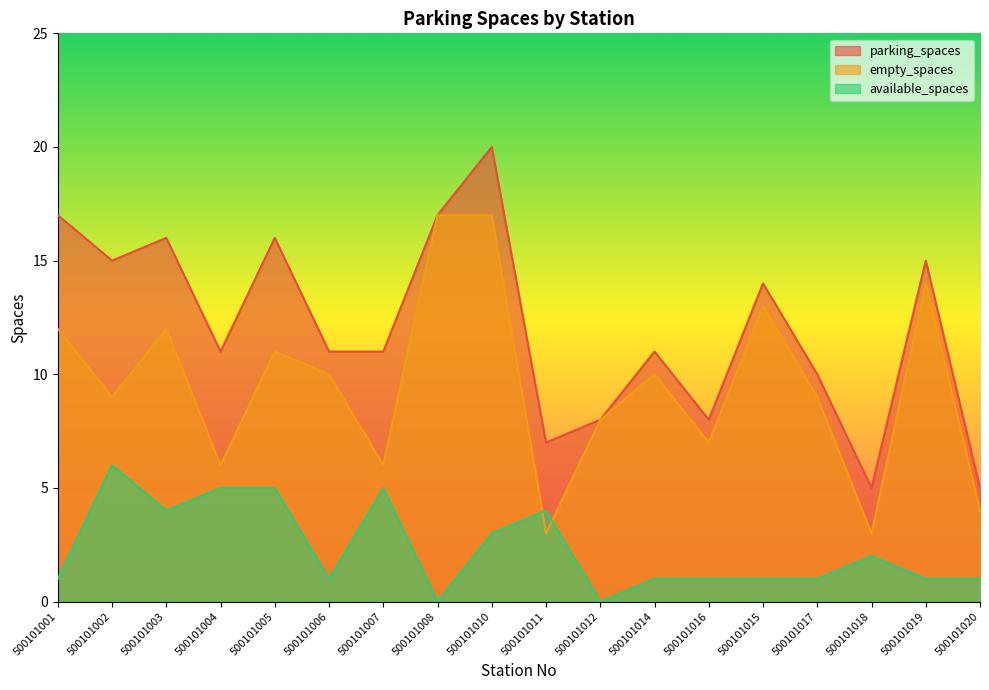

What is the value of the empty_spaces point at the 8th from the left?

17